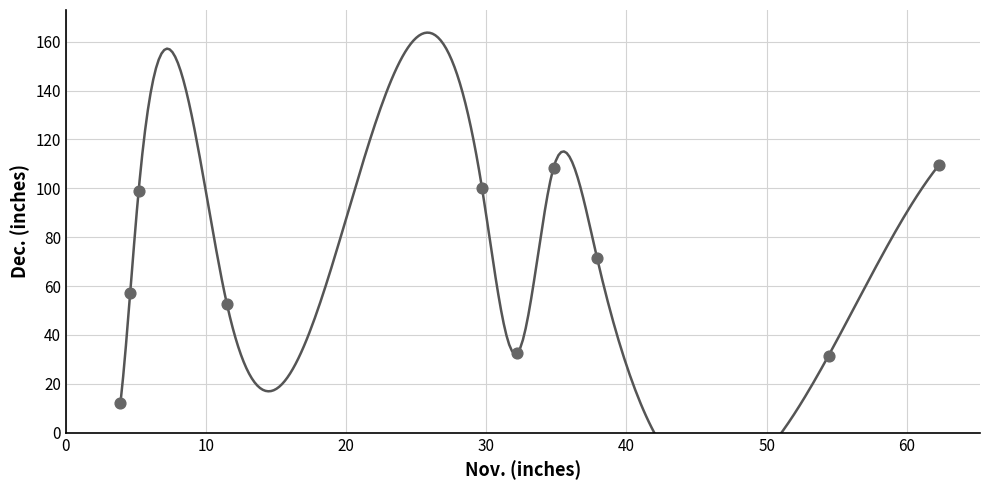

What Y value in the scatter plot is closest to 60?

57.3